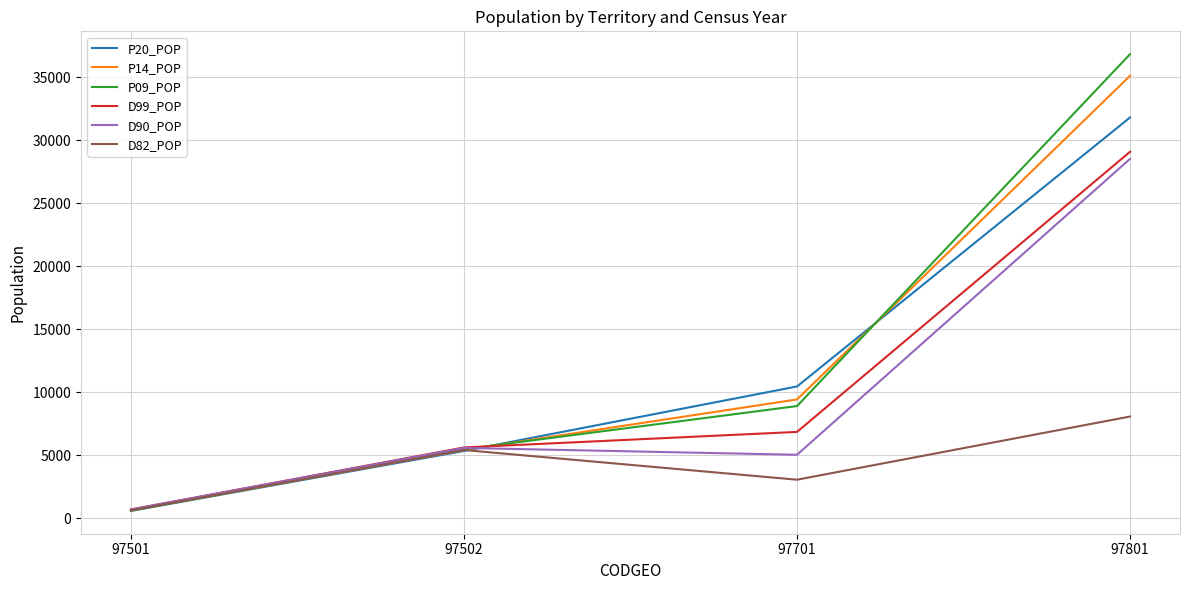

Where is the first local maximum for D82_POP?

97502